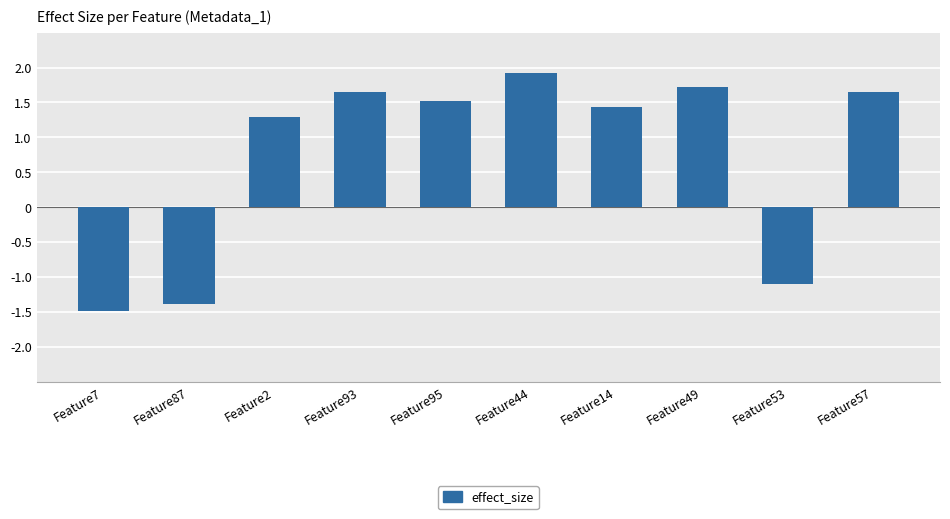

True or false: the data shows 1.6 at Feature93.

True